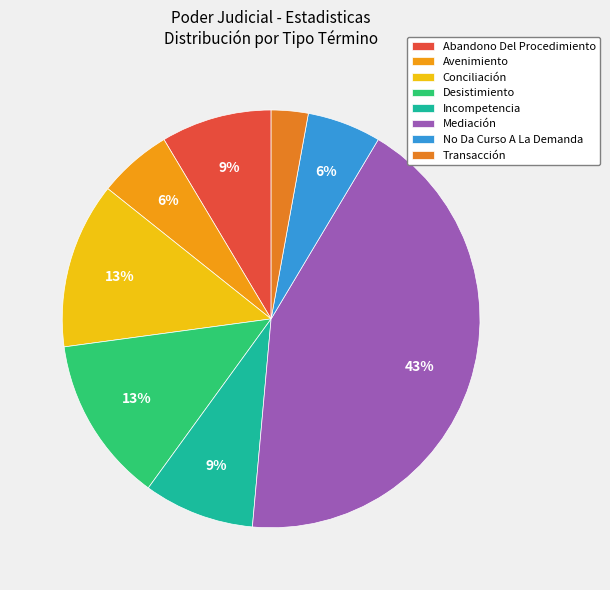

To the nearest percent, what portion does Incompetencia represent?

9%